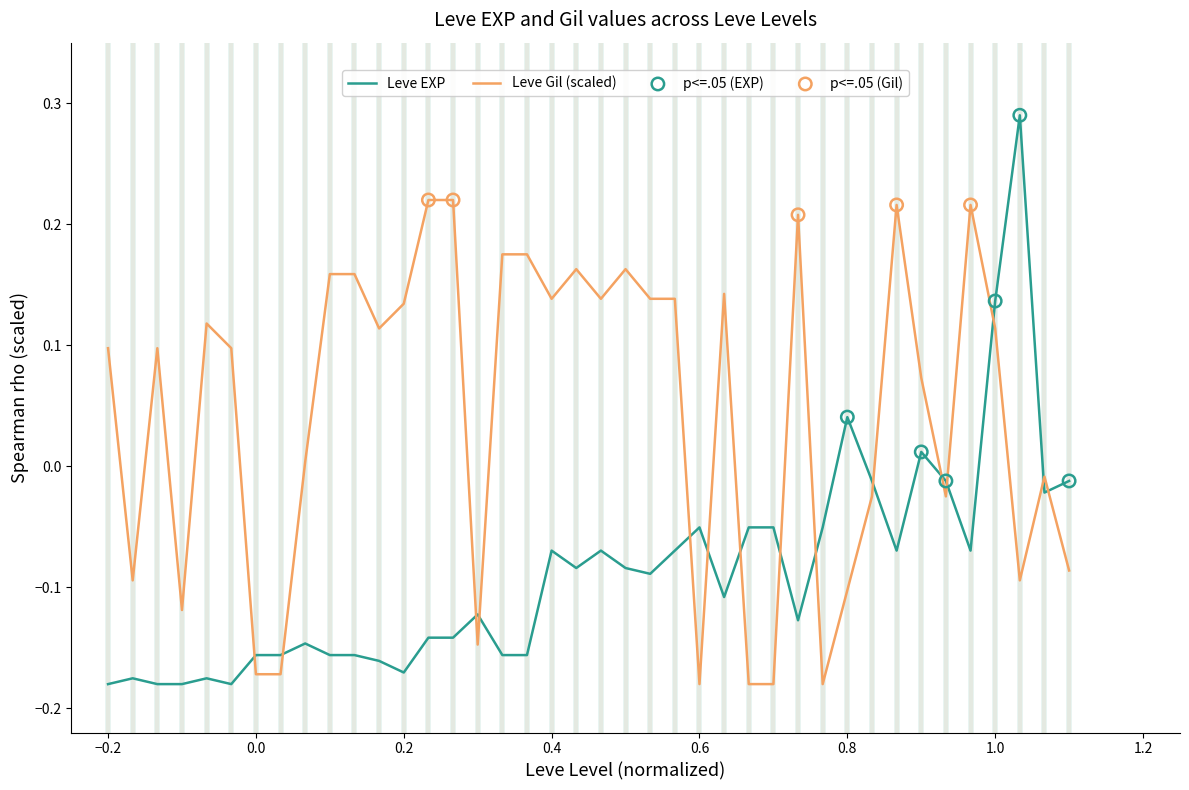

After their last crossing, which series has the higher values: Leve EXP or Leve Gil (scaled)?

Leve EXP